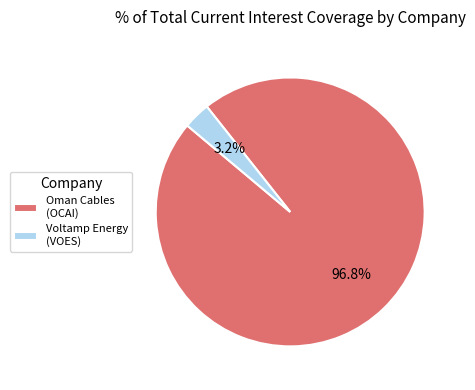

Is there any slice that represents more than half of the pie?

Yes